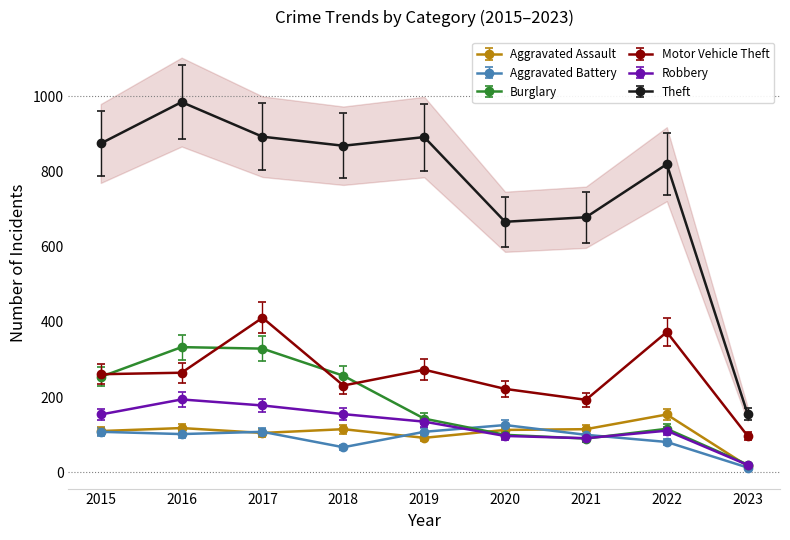

What is the sum of all Burglary values?

1643